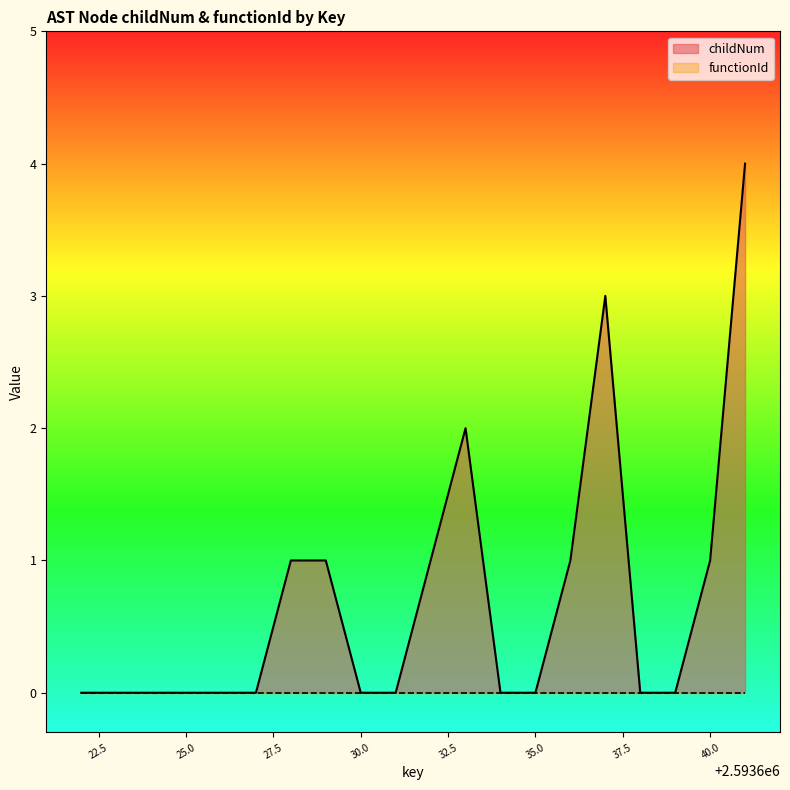

True or false: functionId and childNum intersect in this chart.

False